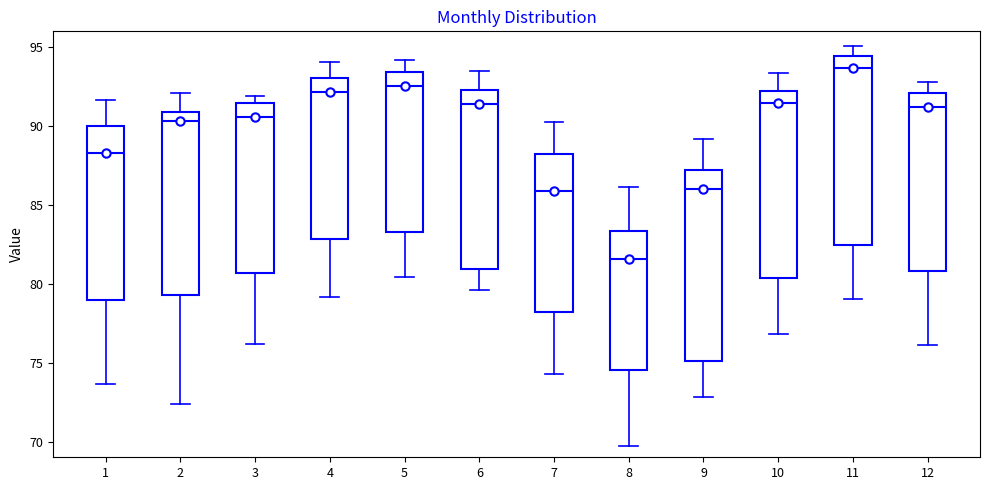

Reading left to right, transcribe this box plot: for each box, give where its median line is, the range the box spans, and where its two whiskers end, as read against the y-axis. The values are not printed on the chart, so give them approximately, as read against the axis.

1: median 88.5, box 79.0 to 90.0, whiskers 73.5 to 91.5
2: median 90.5, box 79.5 to 91.0, whiskers 72.5 to 92.0
3: median 90.5, box 80.5 to 91.5, whiskers 76.0 to 92.0
4: median 92.0, box 83.0 to 93.0, whiskers 79.0 to 94.0
5: median 92.5, box 83.5 to 93.5, whiskers 80.5 to 94.0
6: median 91.5, box 81.0 to 92.5, whiskers 79.5 to 93.5
7: median 86.0, box 78.0 to 88.0, whiskers 74.5 to 90.0
8: median 81.5, box 74.5 to 83.5, whiskers 69.5 to 86.0
9: median 86.0, box 75.0 to 87.0, whiskers 73.0 to 89.0
10: median 91.5, box 80.5 to 92.0, whiskers 77.0 to 93.5
11: median 93.5, box 82.5 to 94.5, whiskers 79.0 to 95.0
12: median 91.0, box 81.0 to 92.0, whiskers 76.0 to 93.0